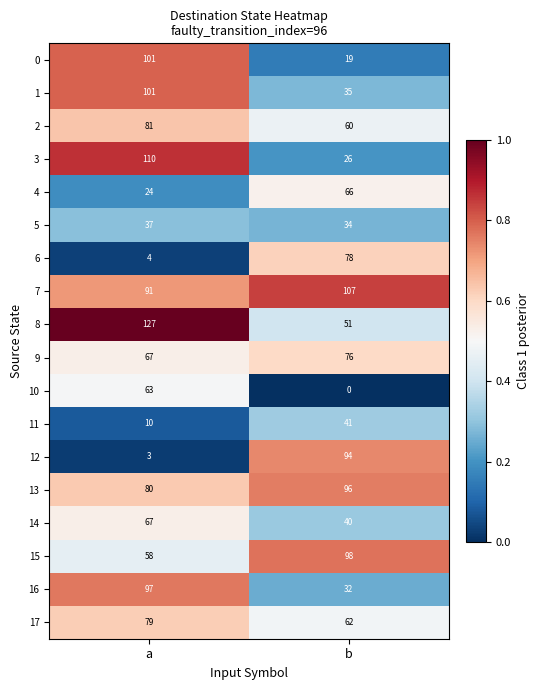

True or false: 6 has a value of 4 at a.

True